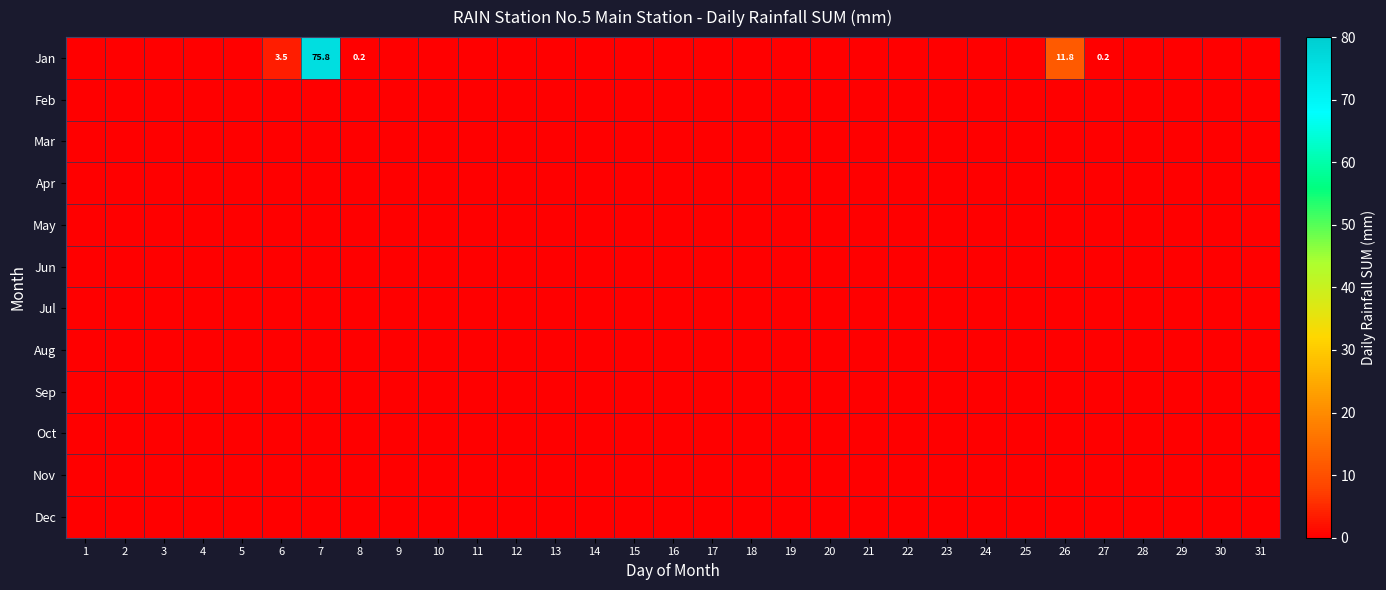

How many data points does each series have?

31